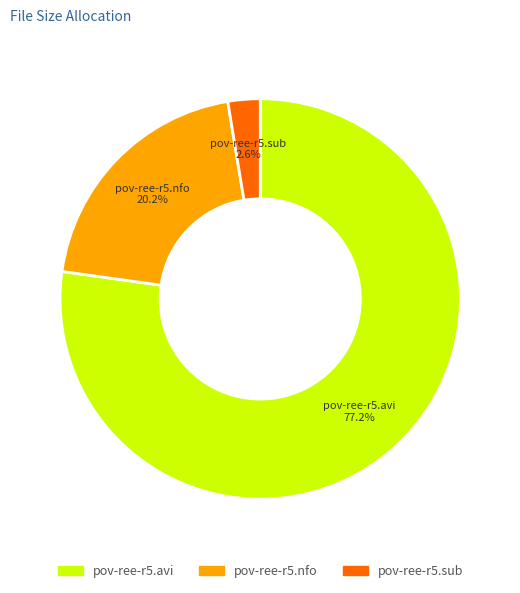

To the nearest percent, what is the difference between the largest and smallest slice percentages?

75%